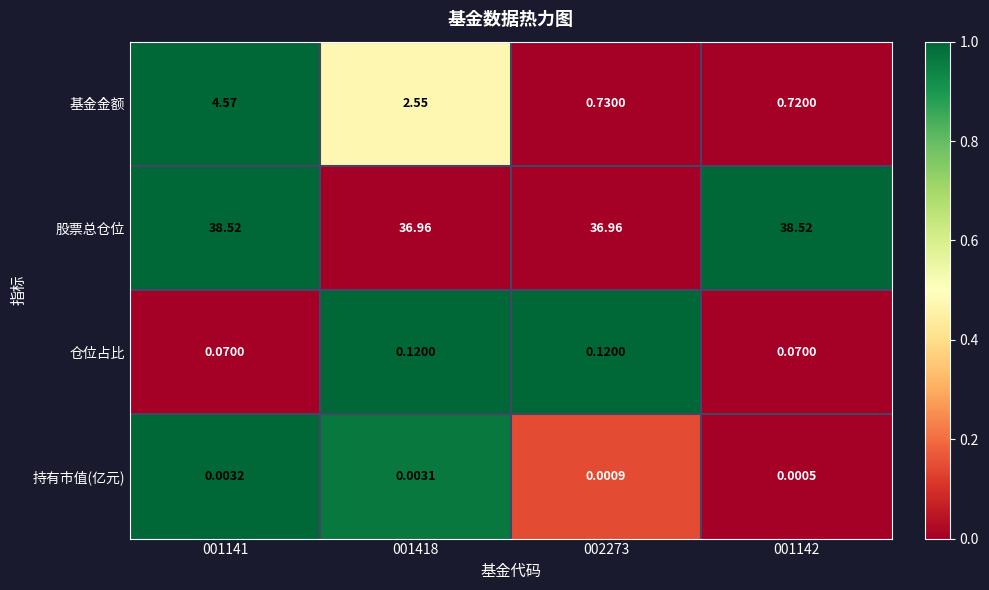

Count the number of data series in this chart.

4